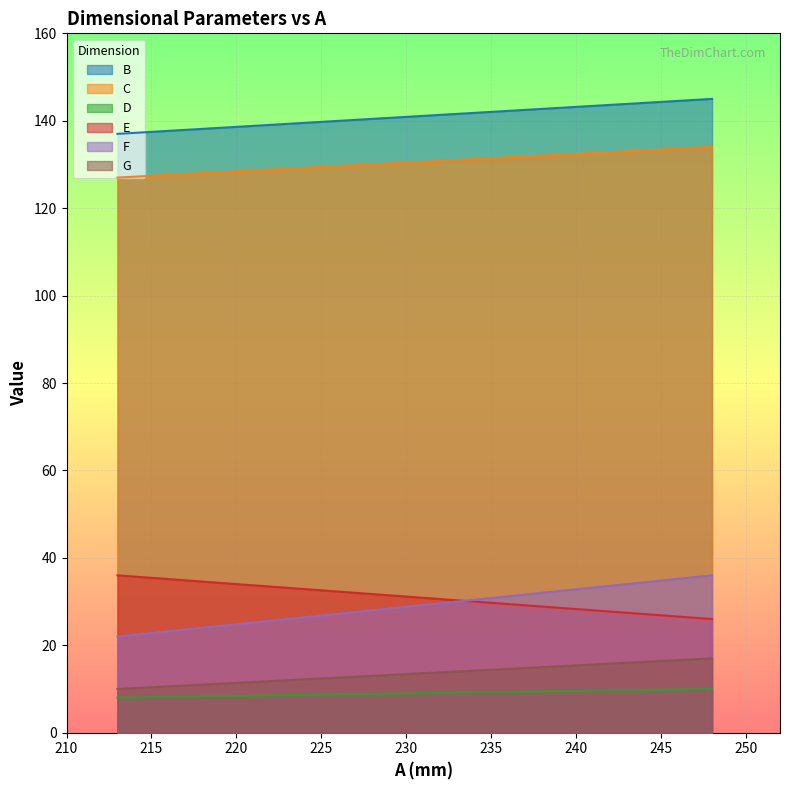

True or false: C and F intersect in this chart.

False